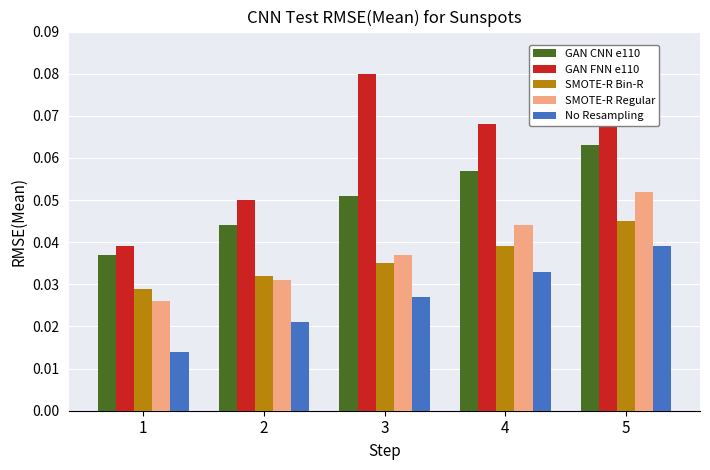

At which label does SMOTE-R Regular reach its minimum?

1